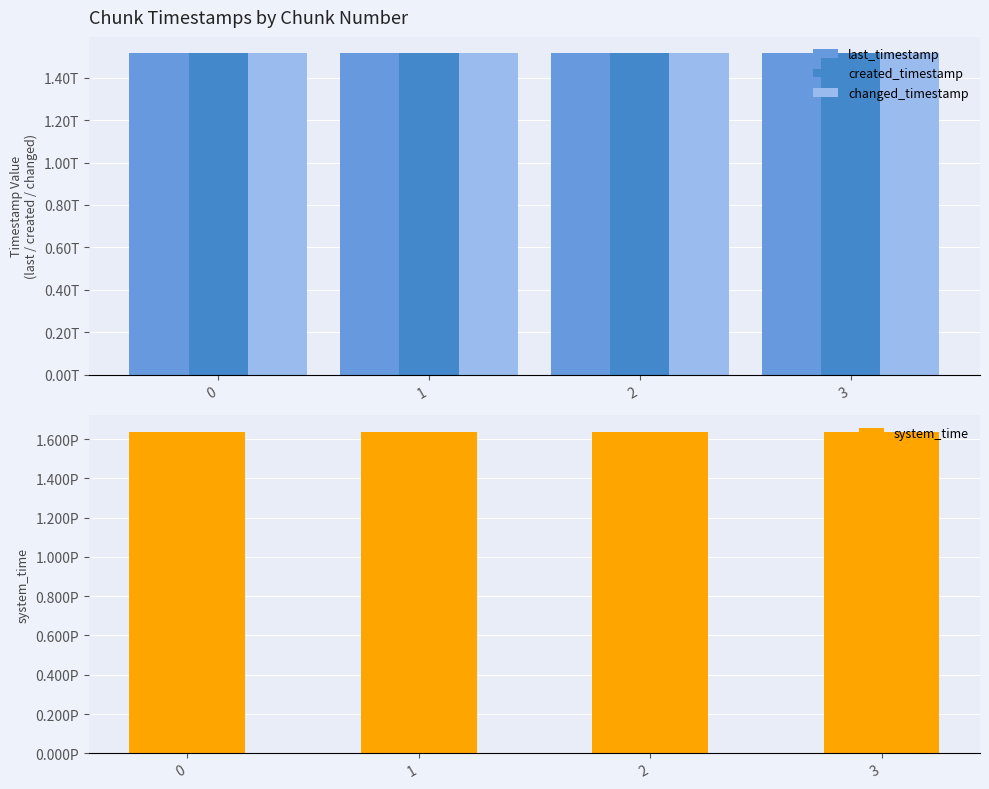

Reading left to right, what are all the values shown in this chart?

last_timestamp: 0=1514687475648	1=1515455830968	2=1516226262991	3=1516546320413
created_timestamp: 0=1514138456376	1=1514718446335	2=1515486865242	3=1516260457418
changed_timestamp: 0=1514687475648	1=1515455830968	2=1516226262991	3=1516546320413
system_time: 0=1638663313335797	1=1638663321594269	2=1638663334410002	3=1638663347291739